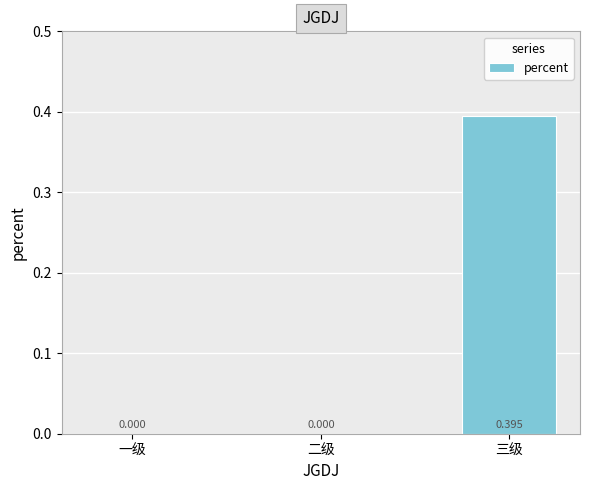

True or false: the data shows 0.1 at 三级.

False